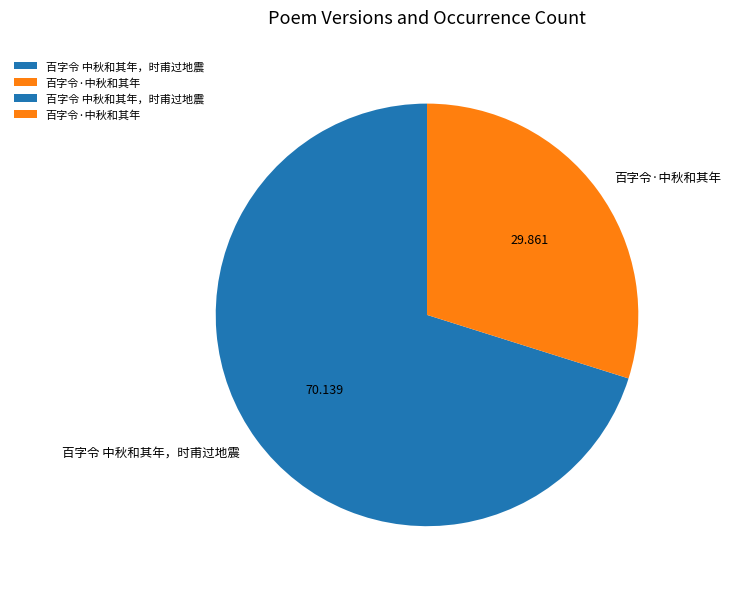

Is there any slice that represents more than half of the pie?

Yes